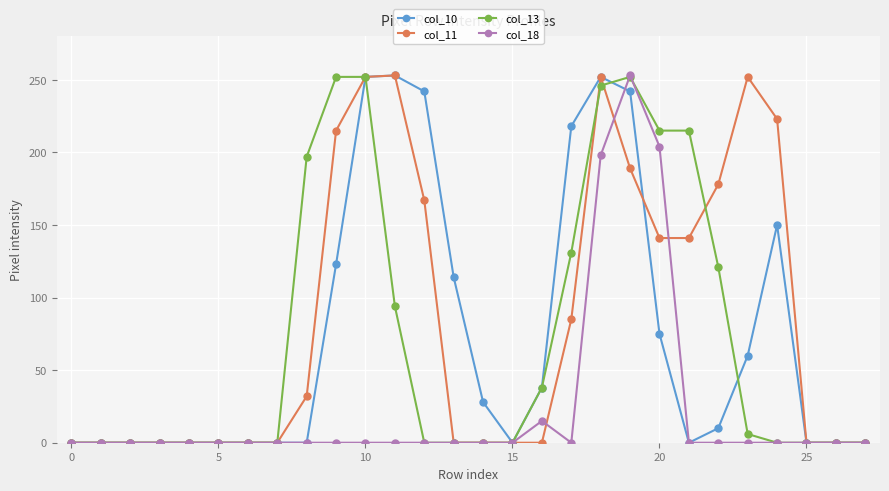

What is the maximum value shown in the chart?

253